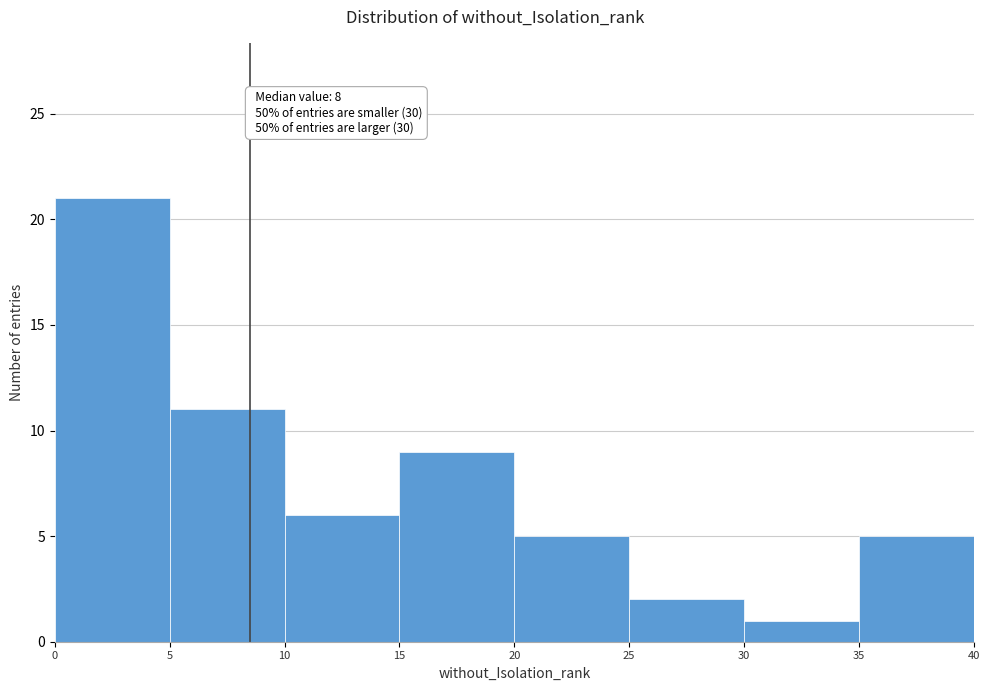

Which range on the x-axis has the tallest bar?

0 to 5